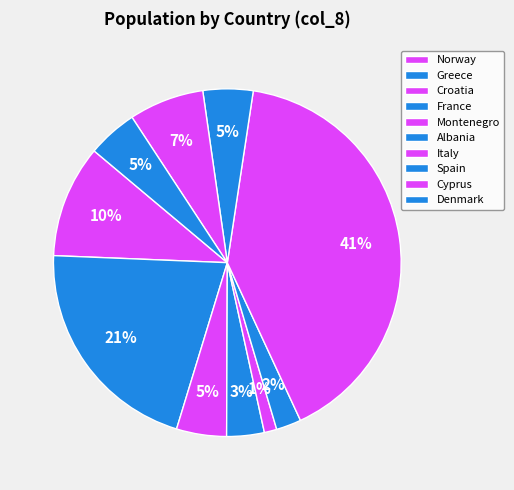

How many segments does this pie chart have?

10